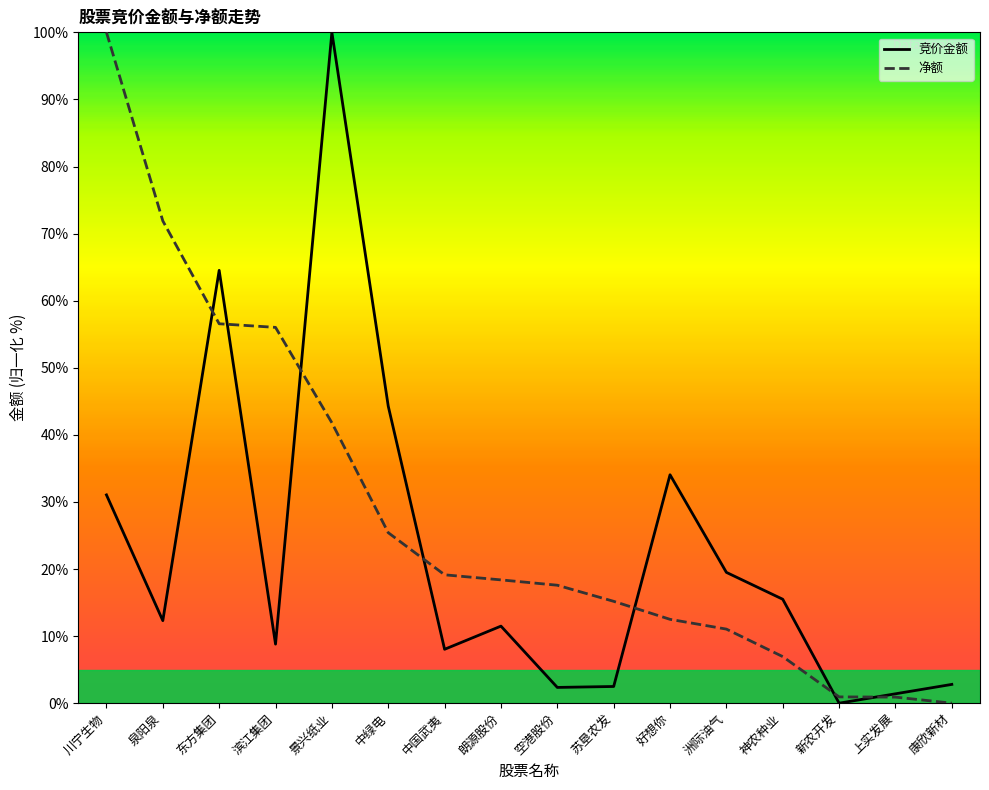

What position from the right is 神农种业?

4